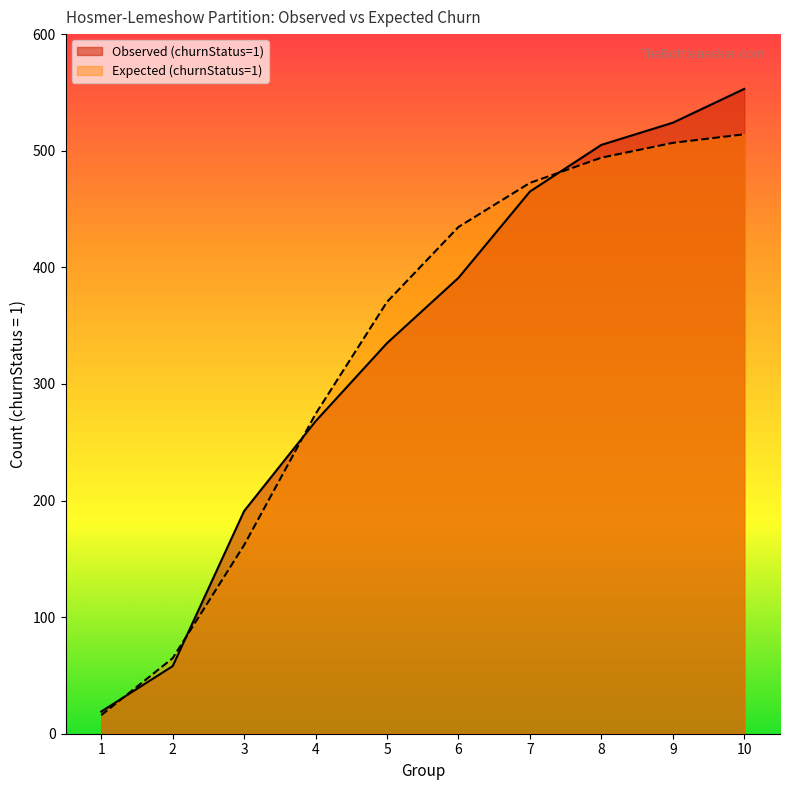

What is the maximum value for Expected (churnStatus=1)?

514.1